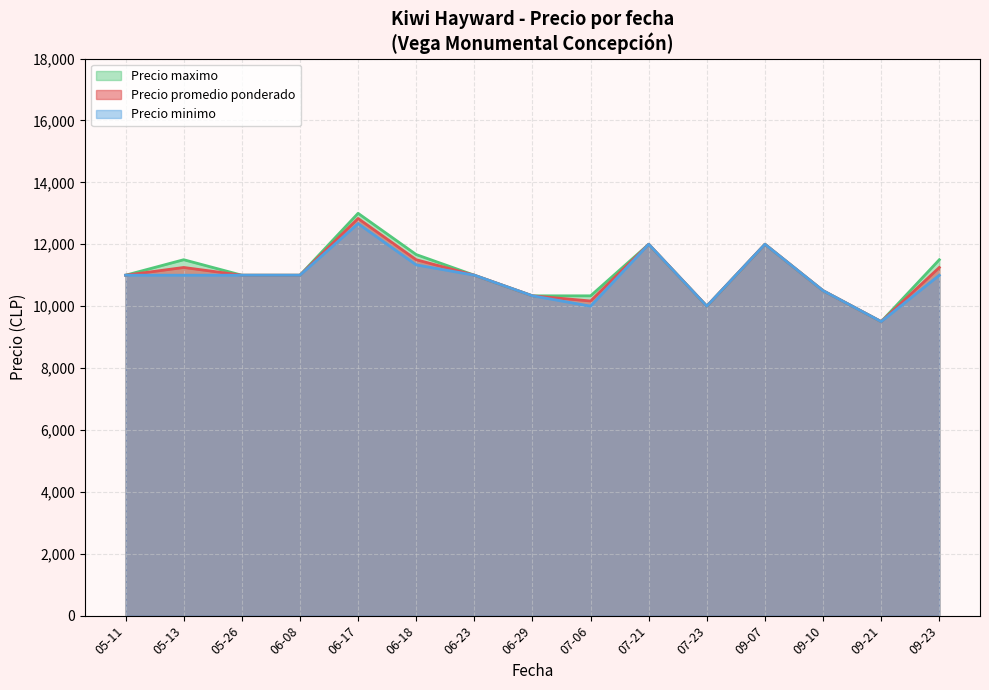

How many interior local peaks does the Precio promedio ponderado series have?

4